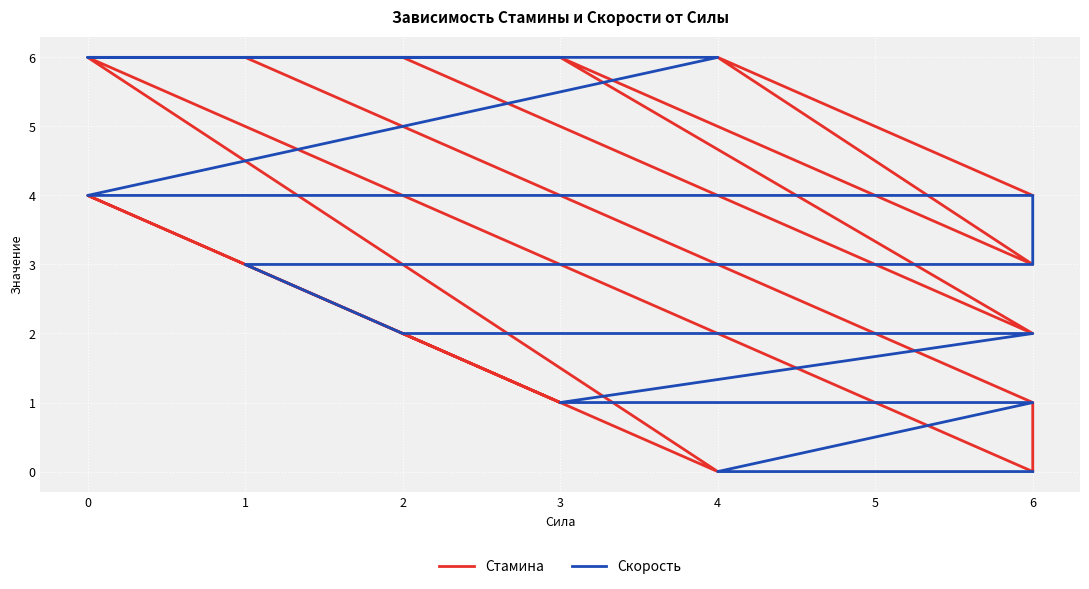

Count the number of data series in this chart.

2